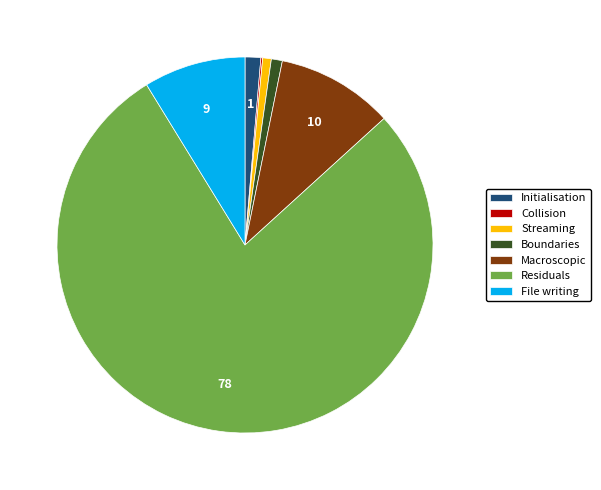

Do Residuals and Boundaries together represent more than half of the pie?

Yes